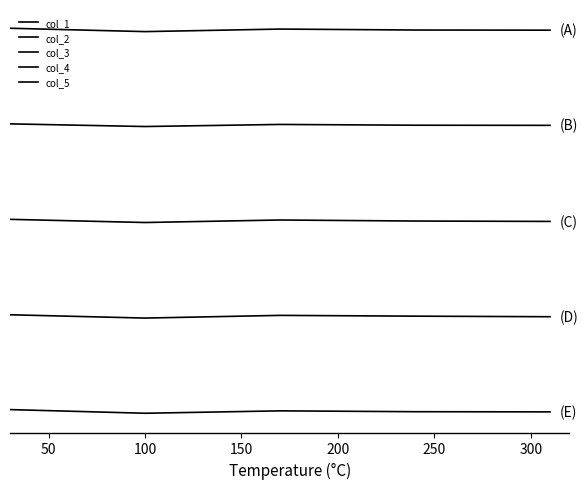

Does the chart display data point markers on the line(s)?

No